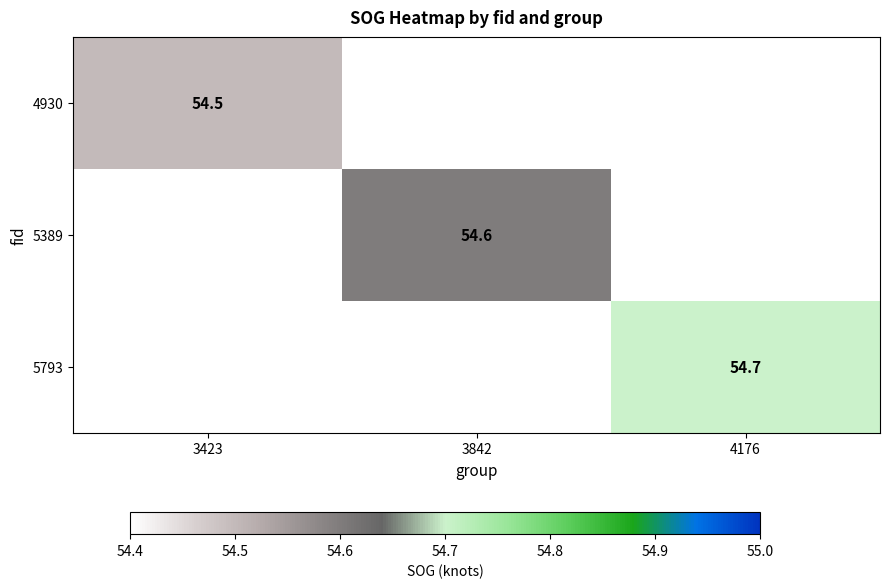

The 4930 series shows 74.2 at 3423. True or false?

False